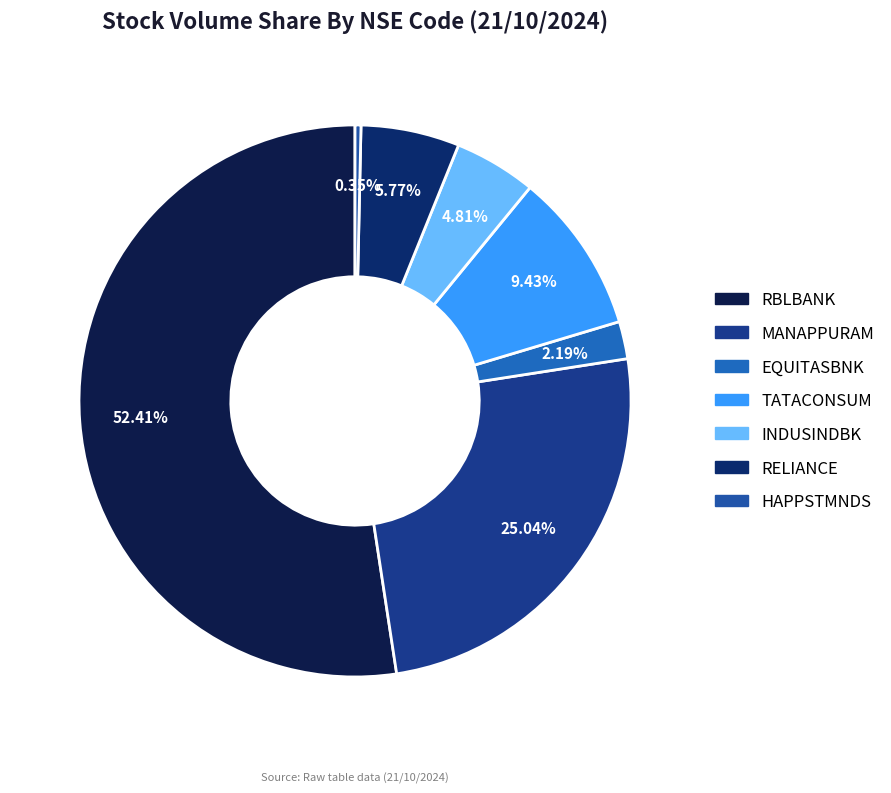

What is the majority slice?

RBLBANK